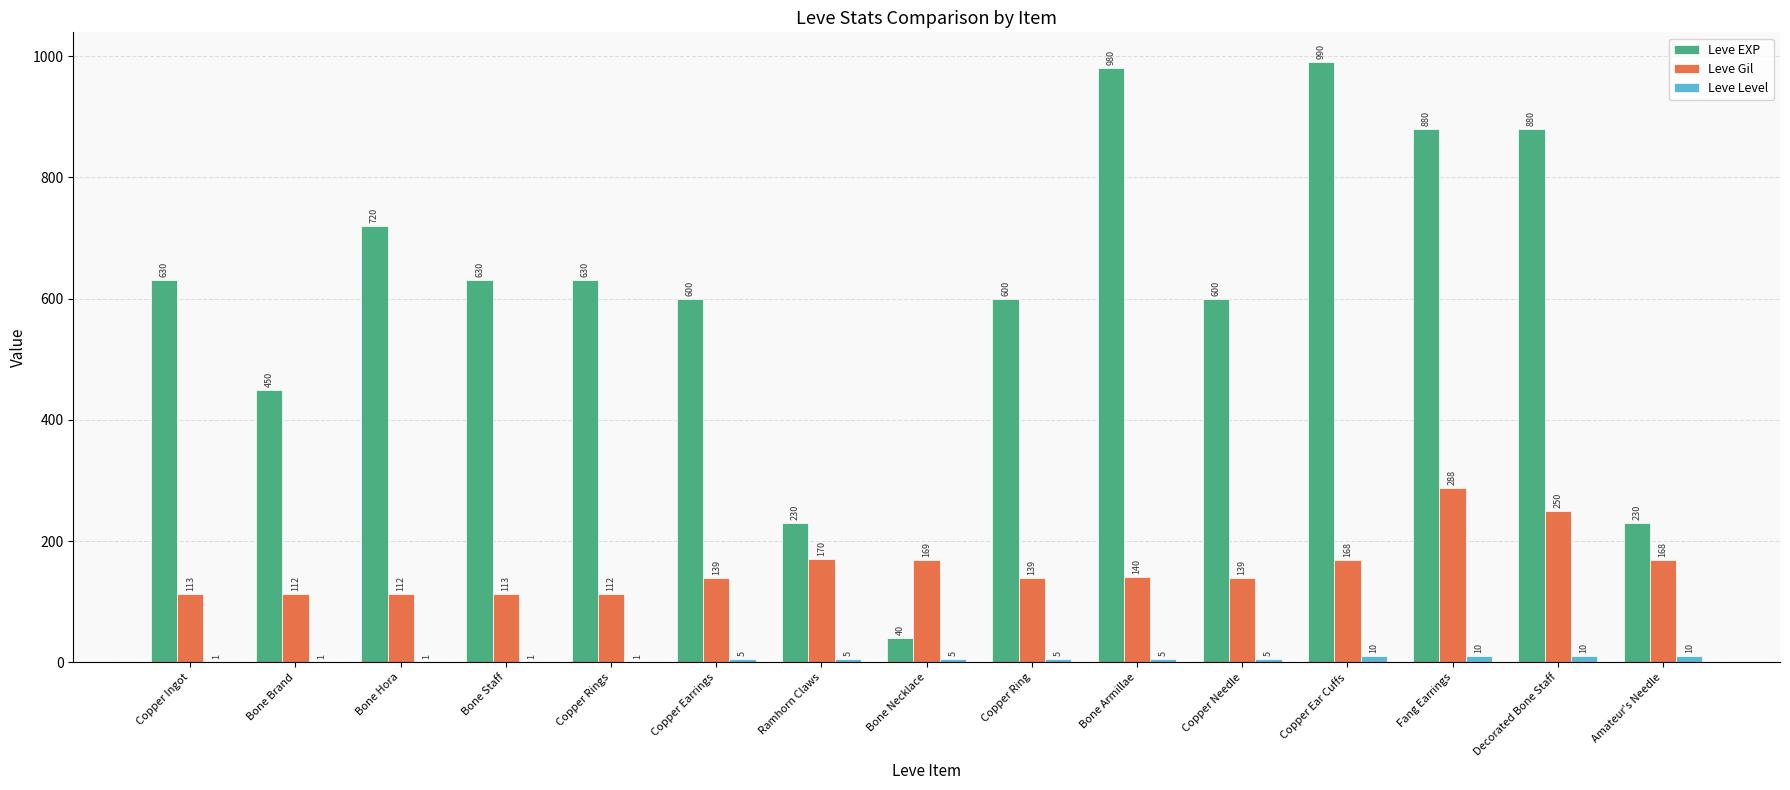

What is the greatest value displayed?

990